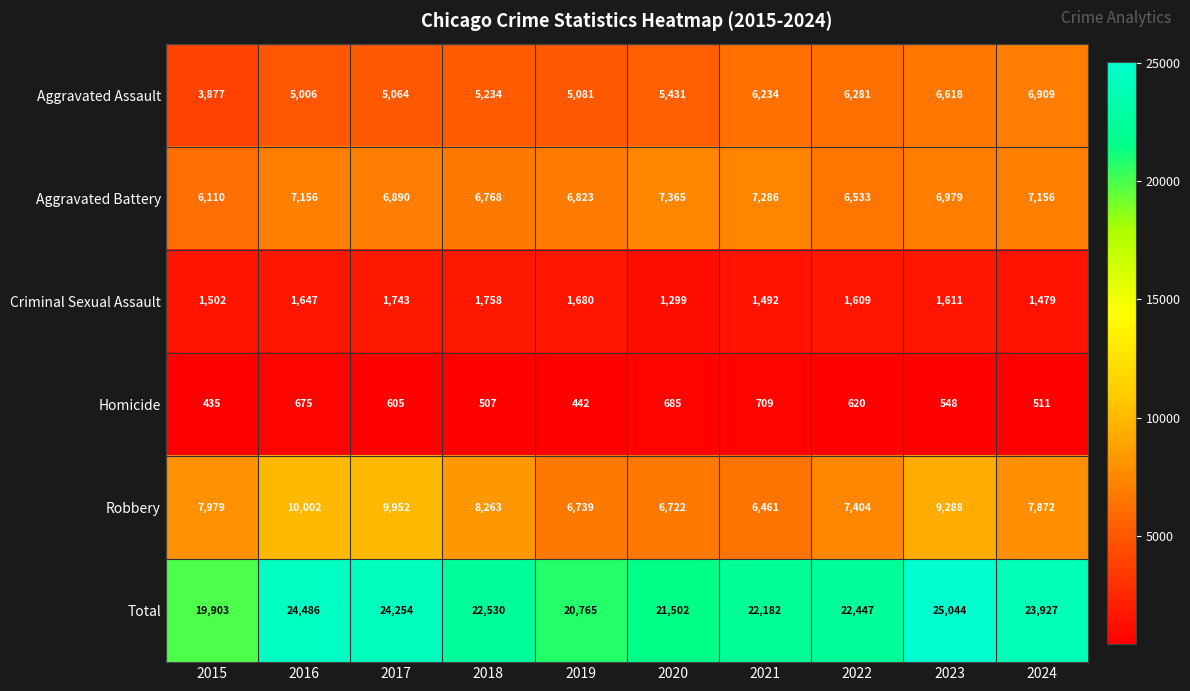

True or false: Criminal Sexual Assault has a value of 1502 at 2015.

True